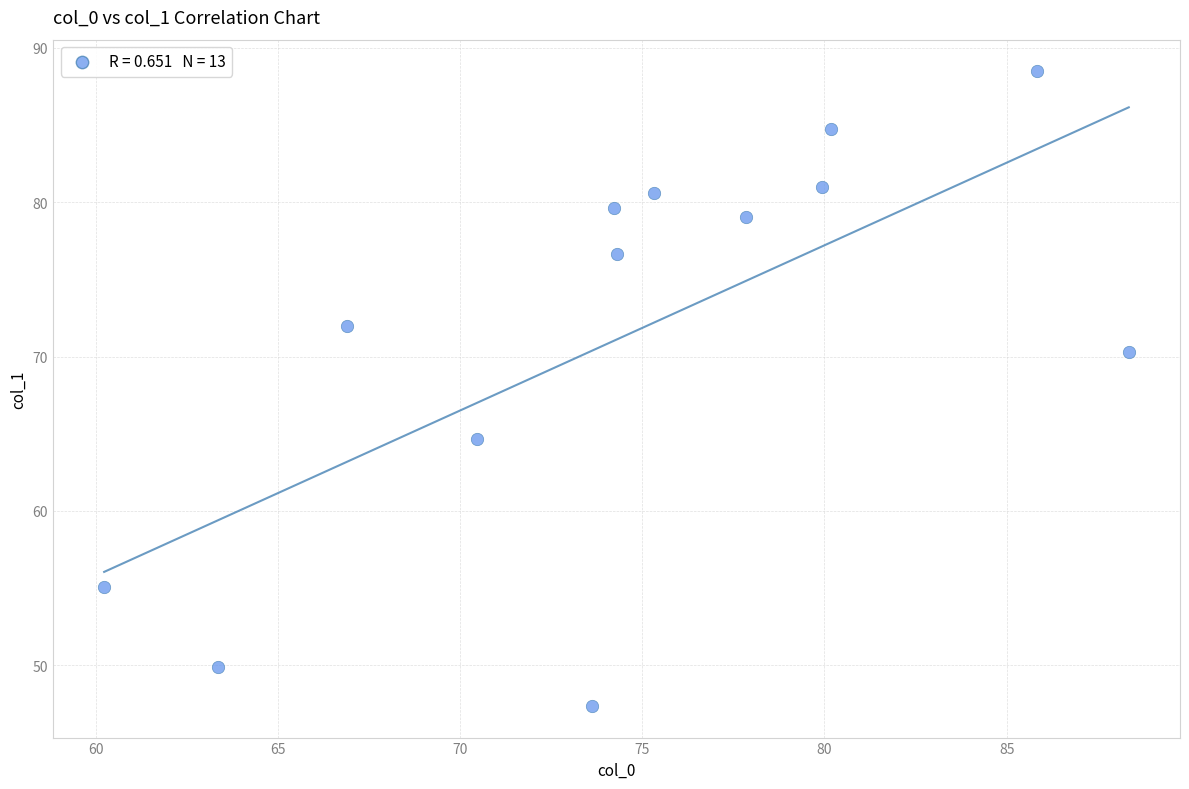

What is the range of Y values (max minus min)?

41.1